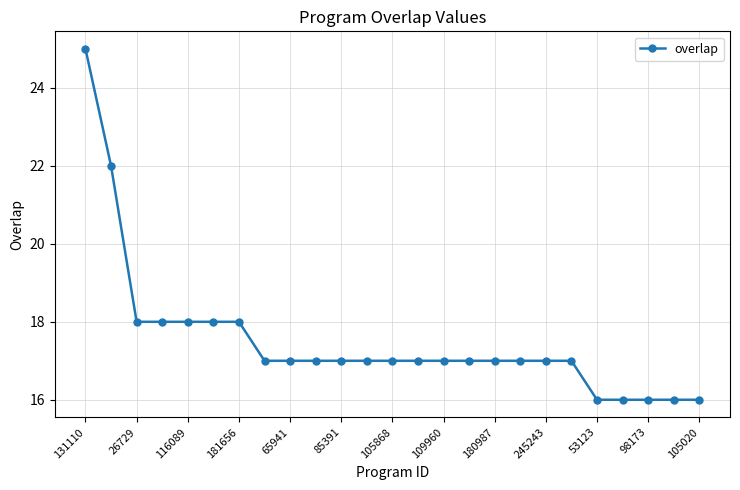

Reading left to right, list all the values displayed in this chart.

25	22	18	18	18	18	18	17	17	17	17	17	17	17	17	17	17	17	17	17	16	16	16	16	16